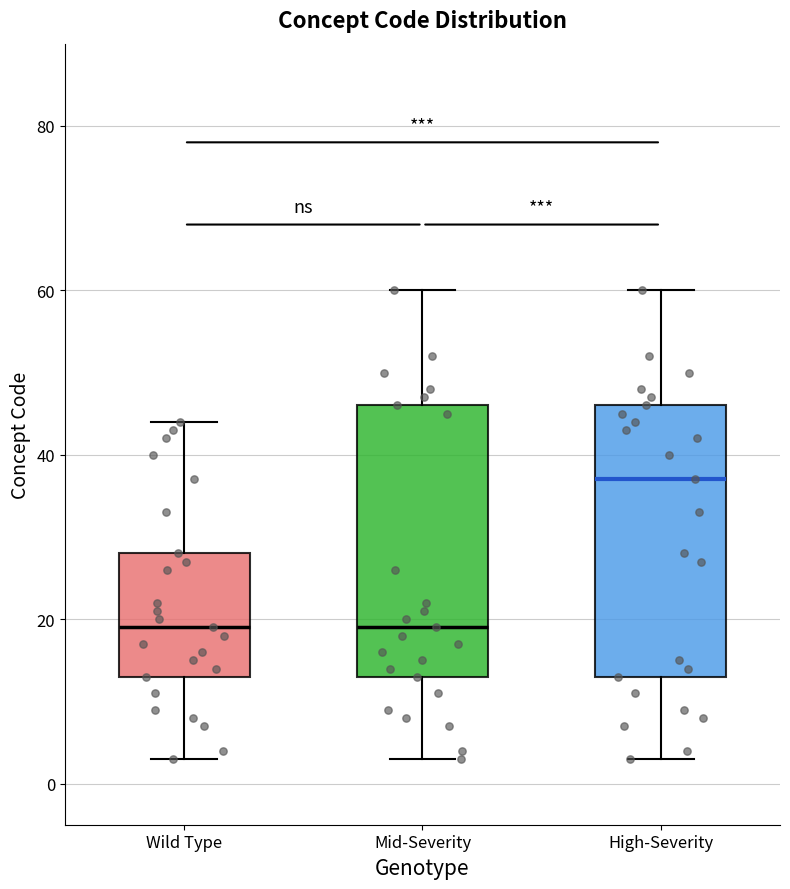

Reading left to right, transcribe this box plot: for each box, give where its median line is, the range the box spans, and where its two whiskers end, as read against the y-axis. The values are not printed on the chart, so give them approximately, as read against the axis.

Wild Type: median 20, box 14 to 28, whiskers 4 to 44
Mid-Severity: median 20, box 14 to 46, whiskers 4 to 60
High-Severity: median 38, box 14 to 46, whiskers 4 to 60